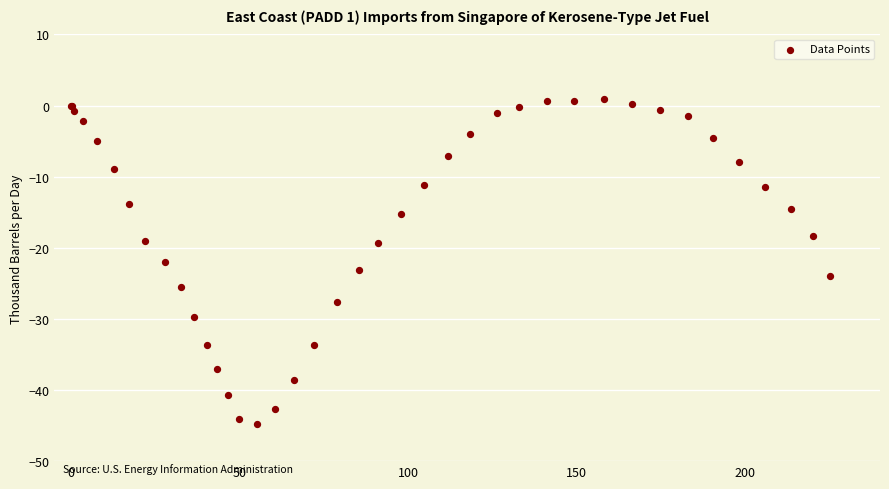

What Y value in the scatter plot is closest to -21?

-22.0